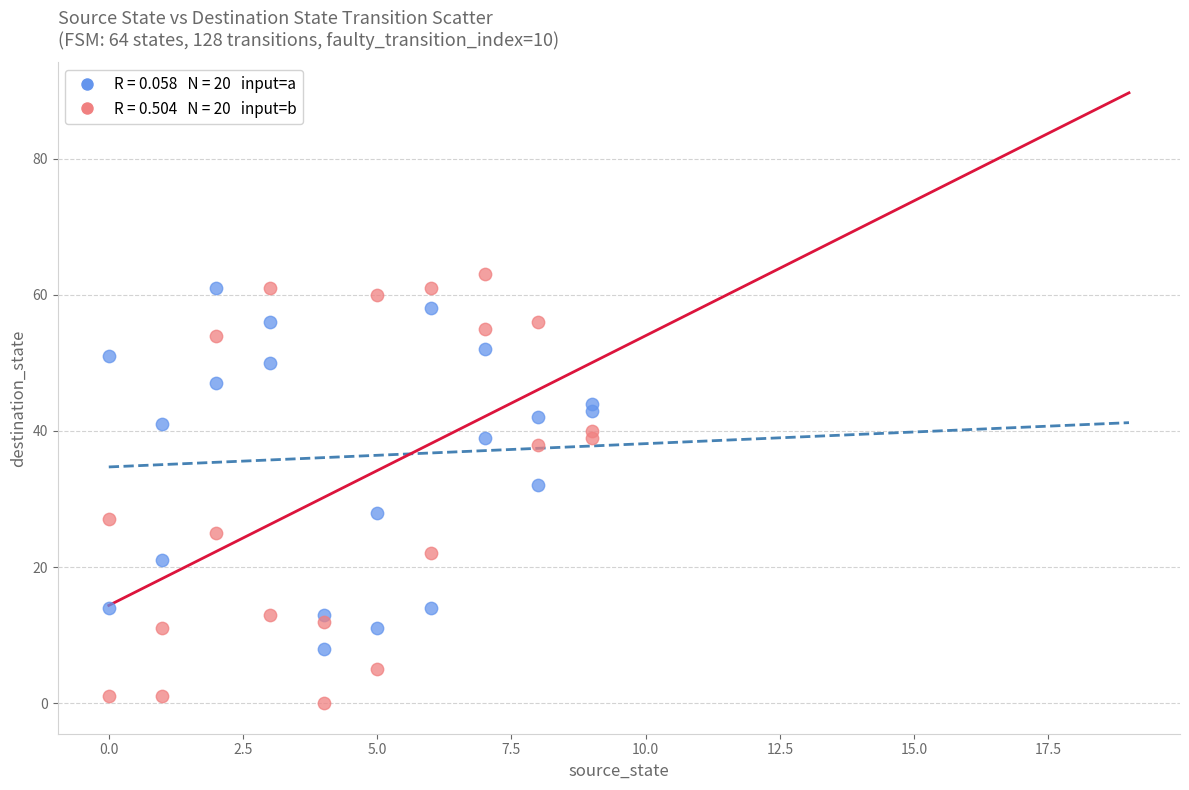

Across all data points, what is the range of X values (max minus min)?

9